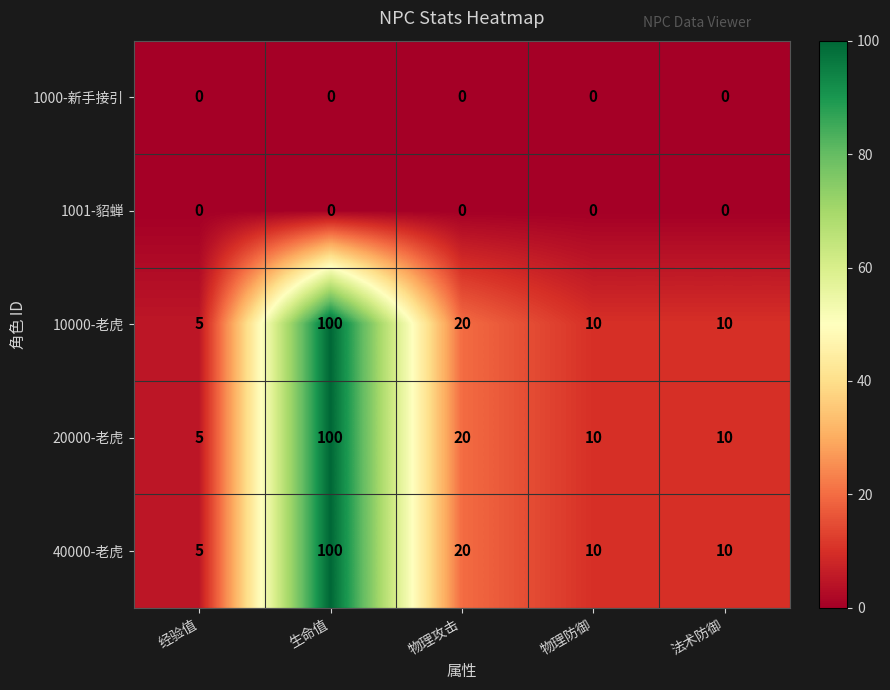

What is the difference between the highest and lowest values at 物理防御?

10